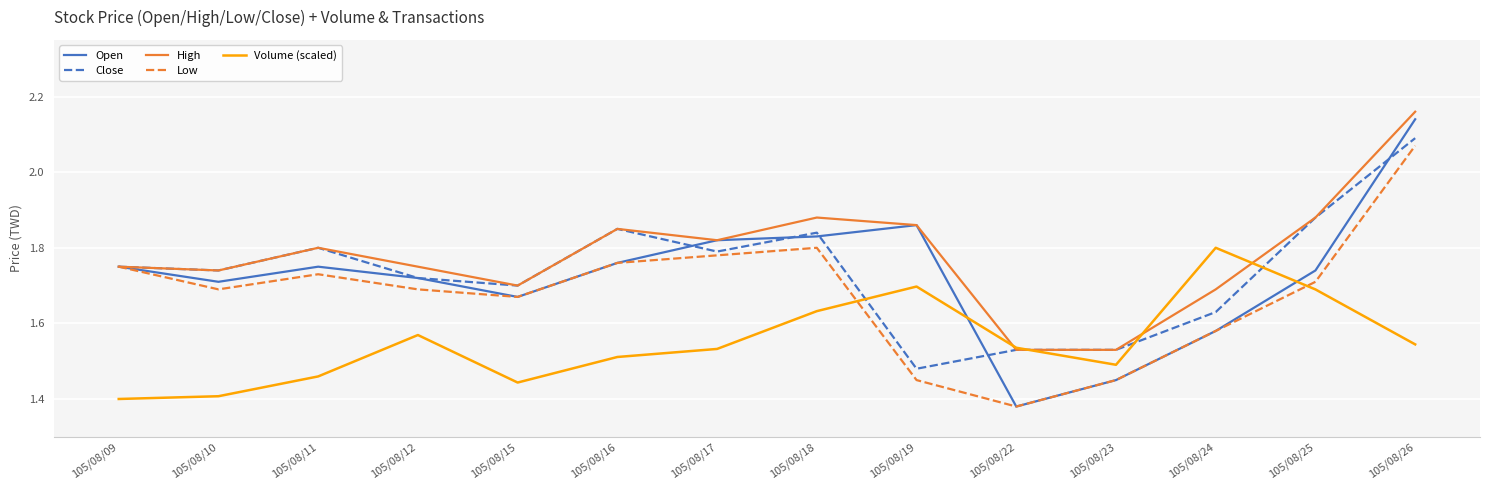

At which label does Close reach its peak?

105/08/26